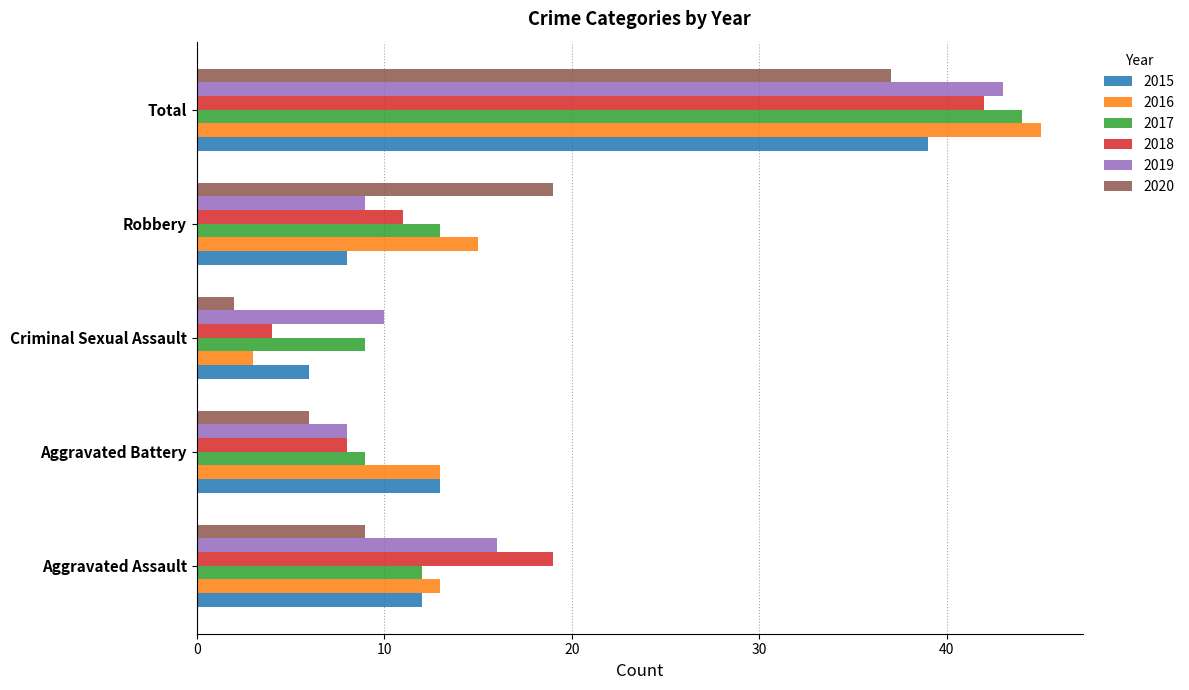

What is the spread (max minus min) of values at Total?

8